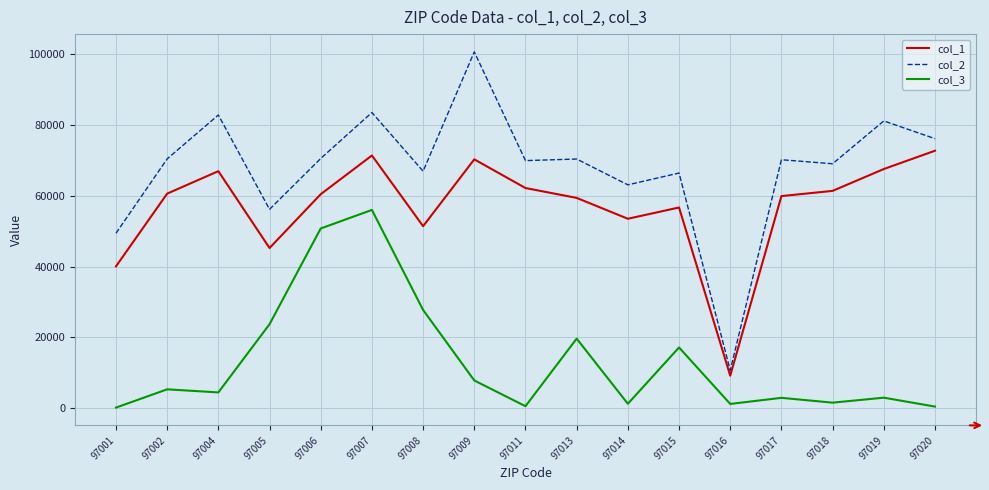

What are all the series names shown in the legend?

col_1, col_2, col_3